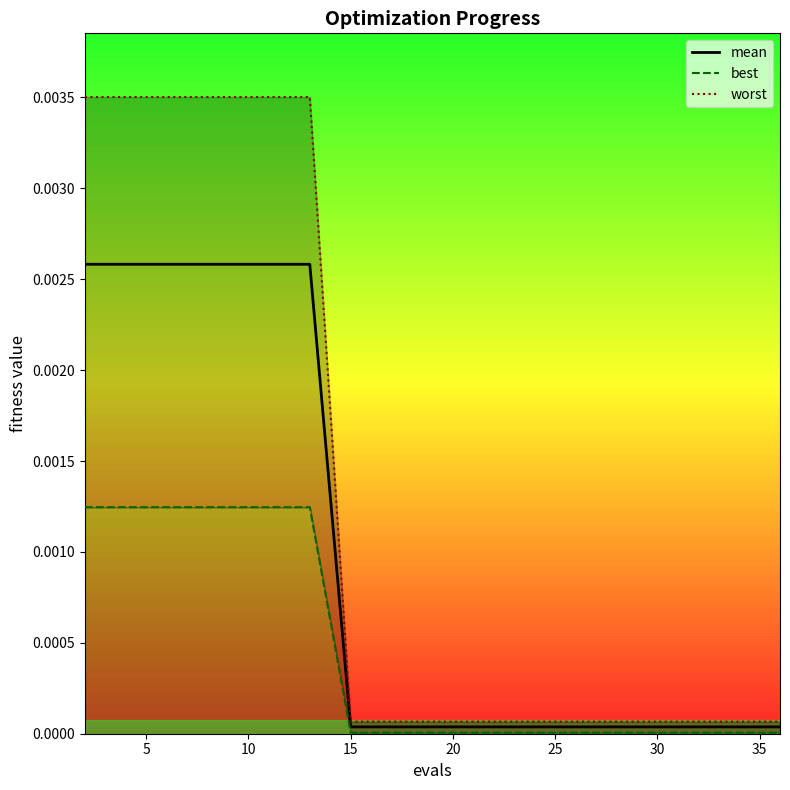

What is the label of the 12th point from the left?

11